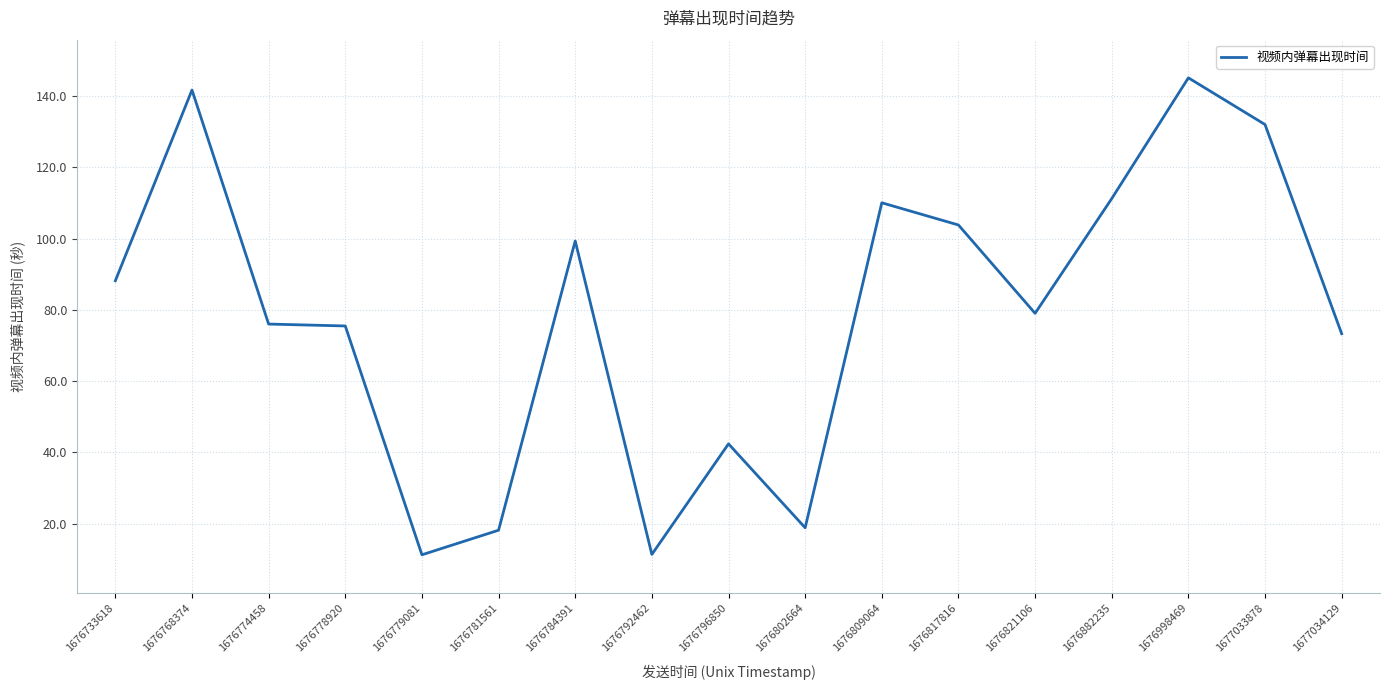

True or false: there are more than 0 points higher than both neighbors.

True